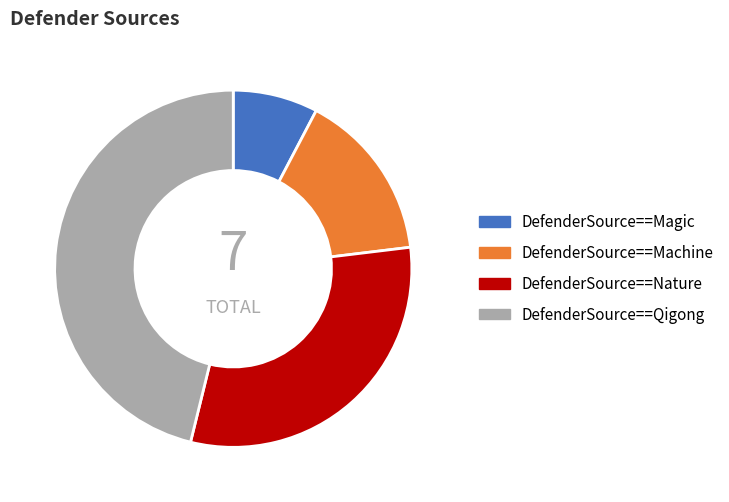

Is the sum of DefenderSource==Magic and DefenderSource==Machine greater than half?

No